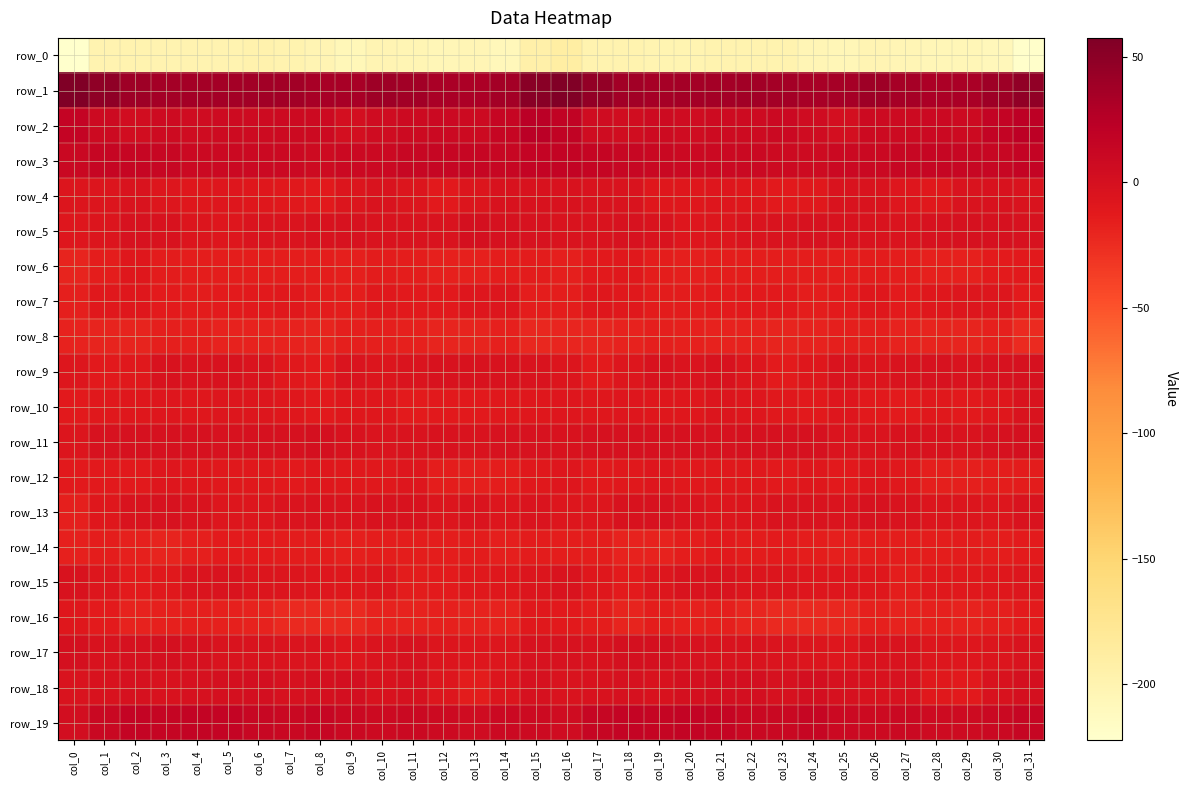

What is the total value across all series at col_14?

-278.5